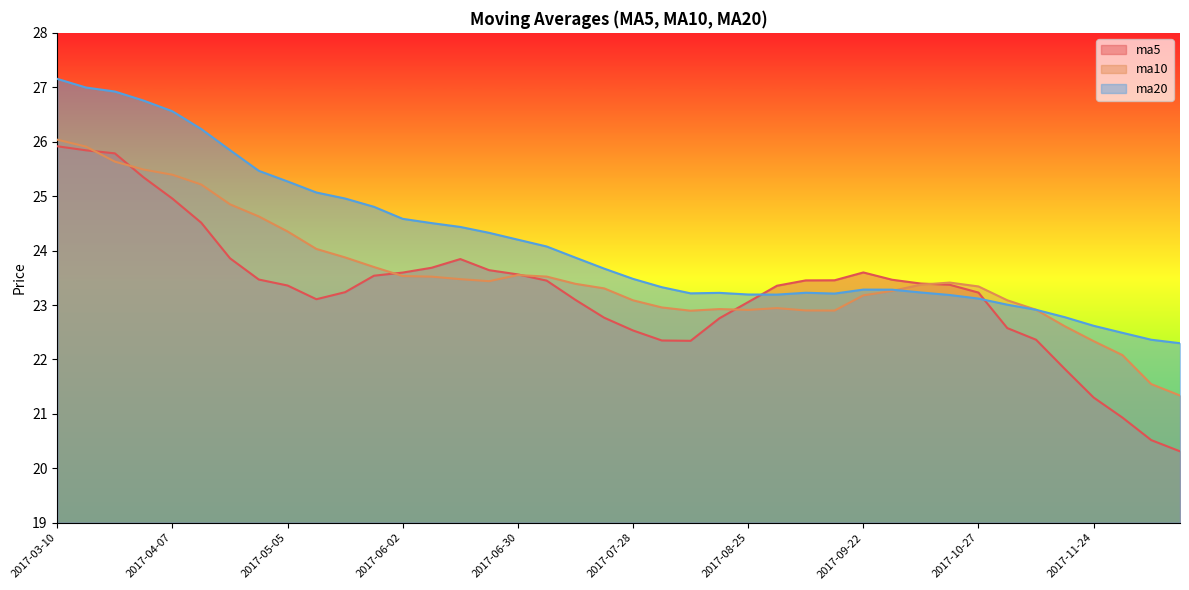

How many categories are shown in the chart?

40